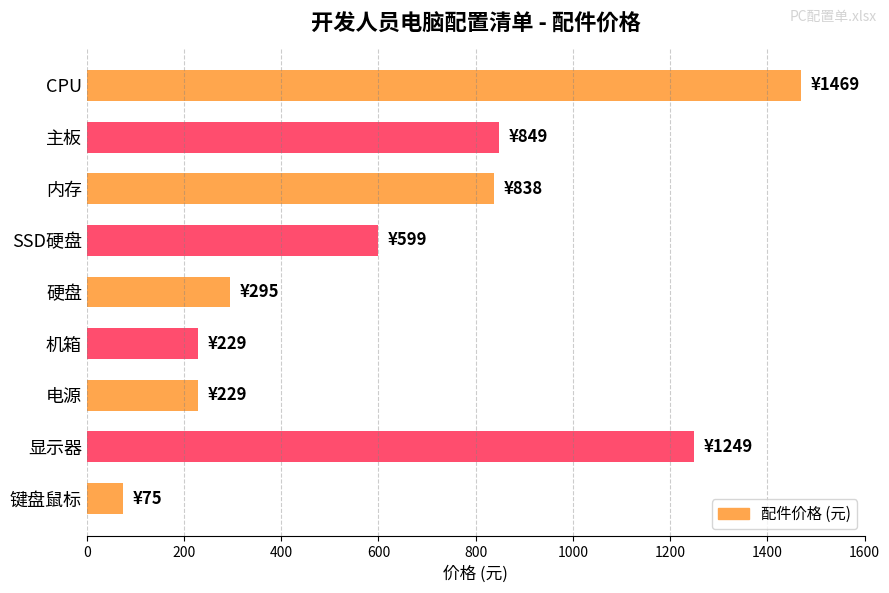

What is the label of the 9th bar from the top?

键盘鼠标